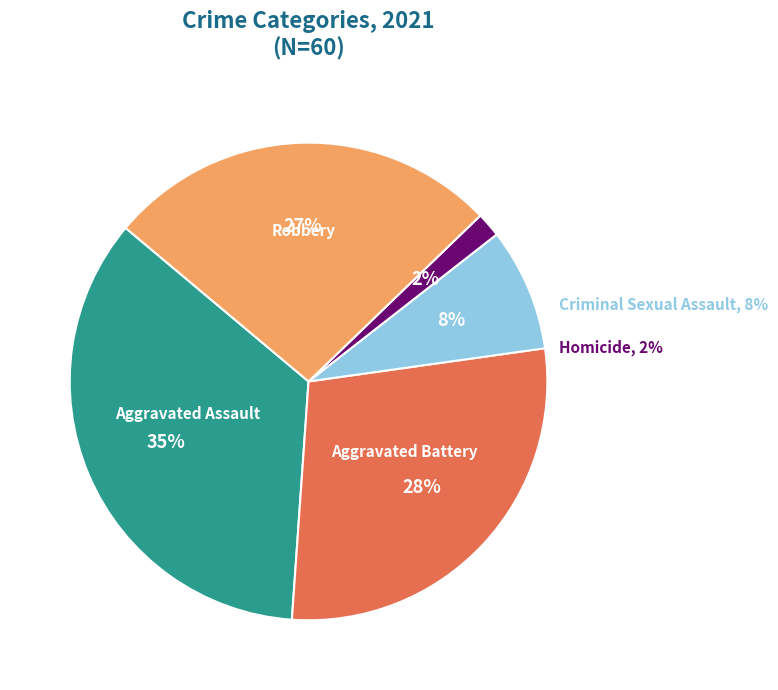

The Robbery slice represents 27% of the pie. True or false?

True